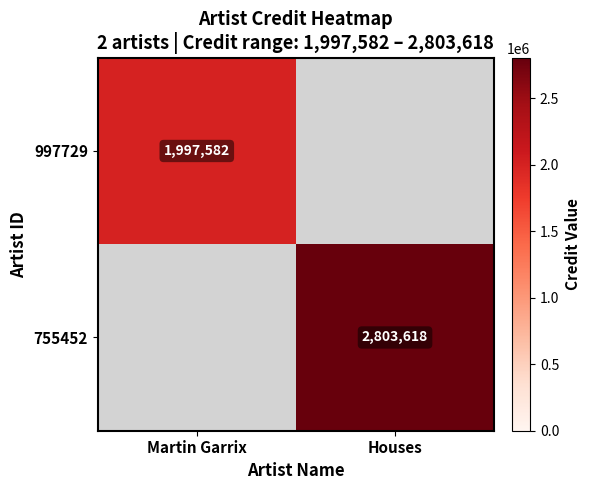

Is it true that 755452 equals 2803618 at Houses?

True